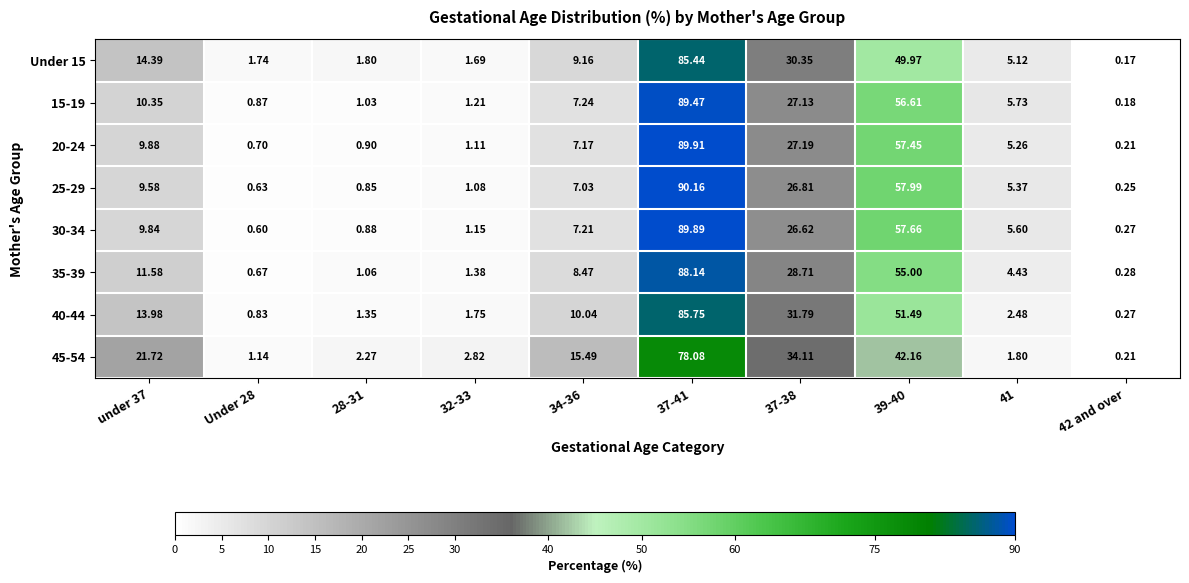

Is the value of 45-54 at 37-41 greater than the value of 35-39 at 39-40?

Yes